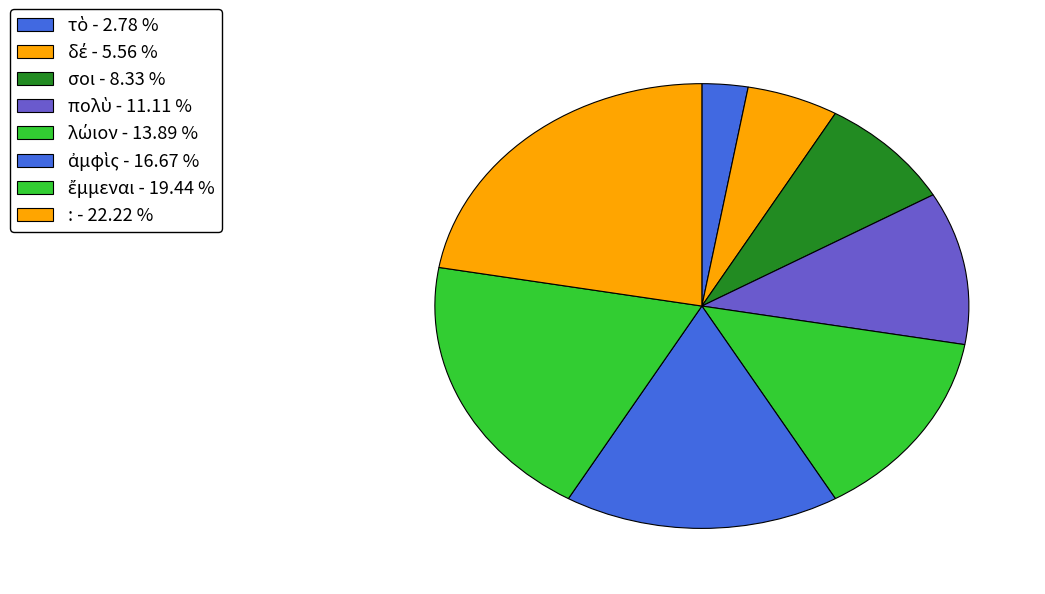

How many slices are in this pie chart?

8